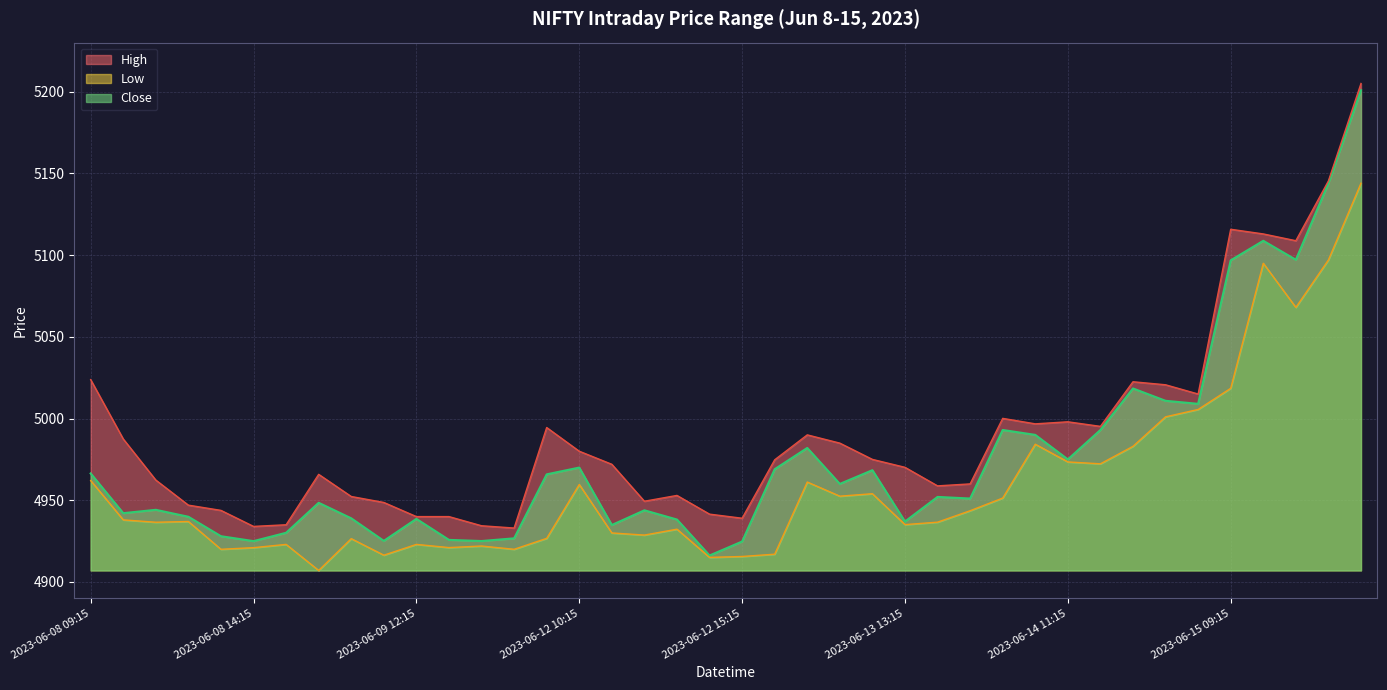

True or false: Low has more than 2 interior local peaks.

True